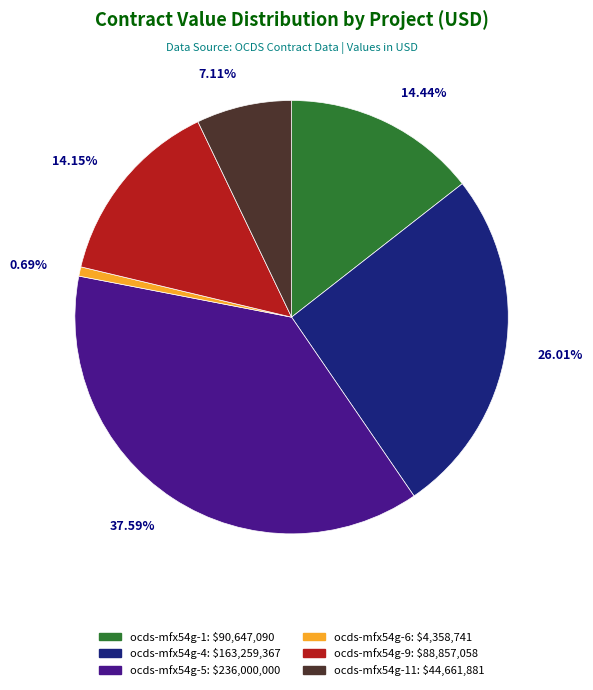

Does any single category account for the majority?

No